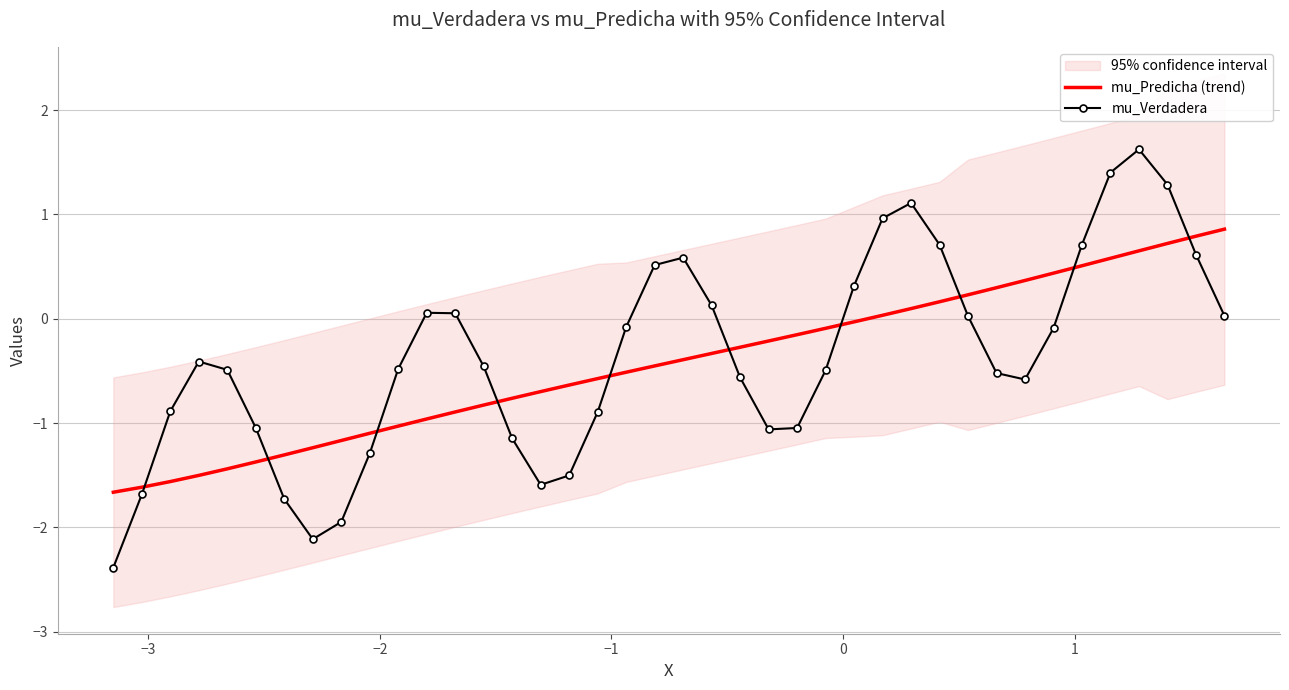

What is the average value of the mu_Predicha (trend) series?

-0.4